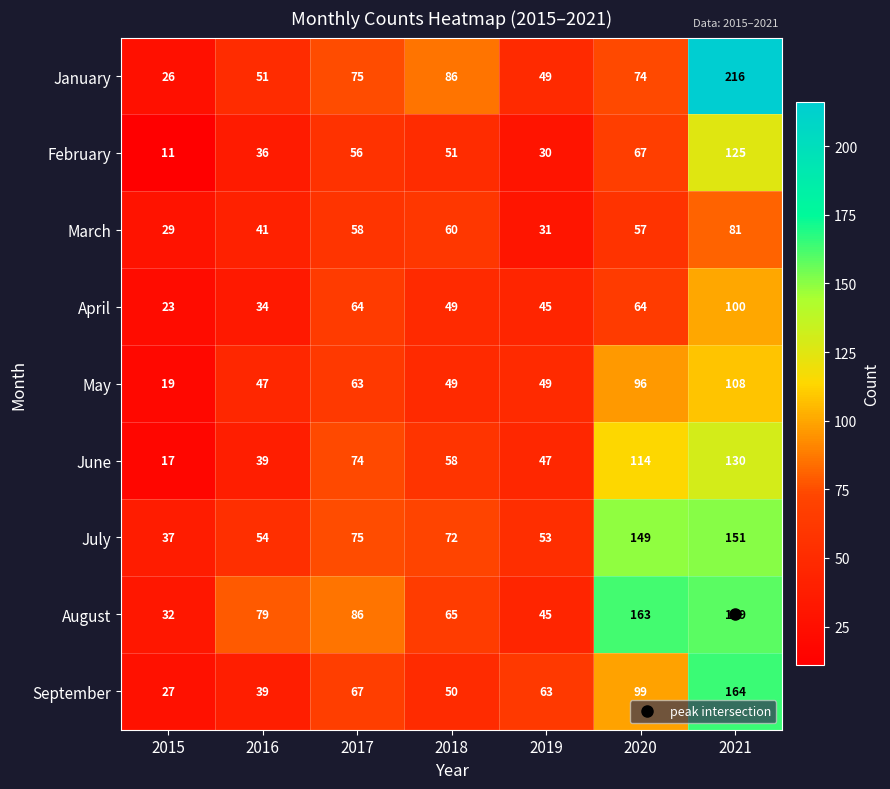

How many series are shown in this chart?

9